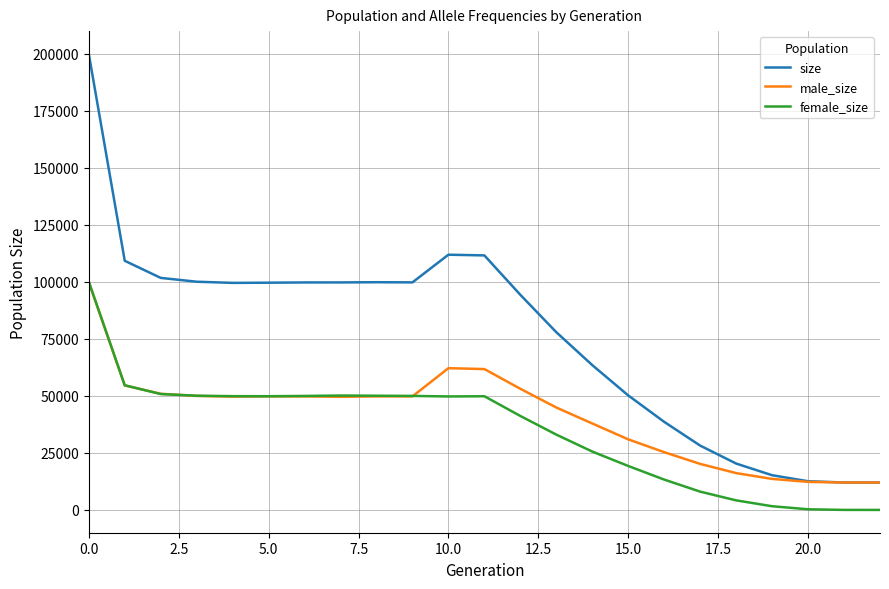

Which series has the largest total across all categories?

size